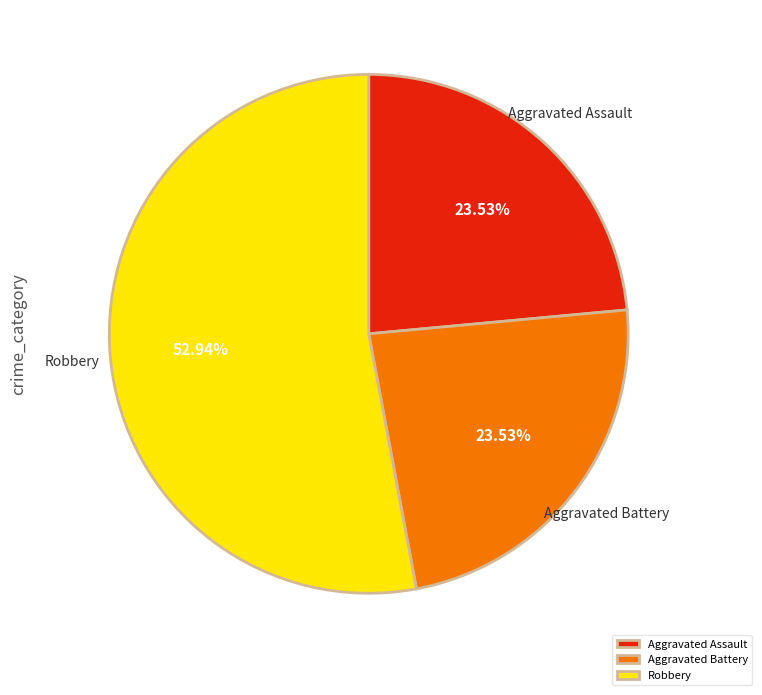

What is the ratio of the value at Aggravated Assault to the value at Aggravated Battery?

1.0